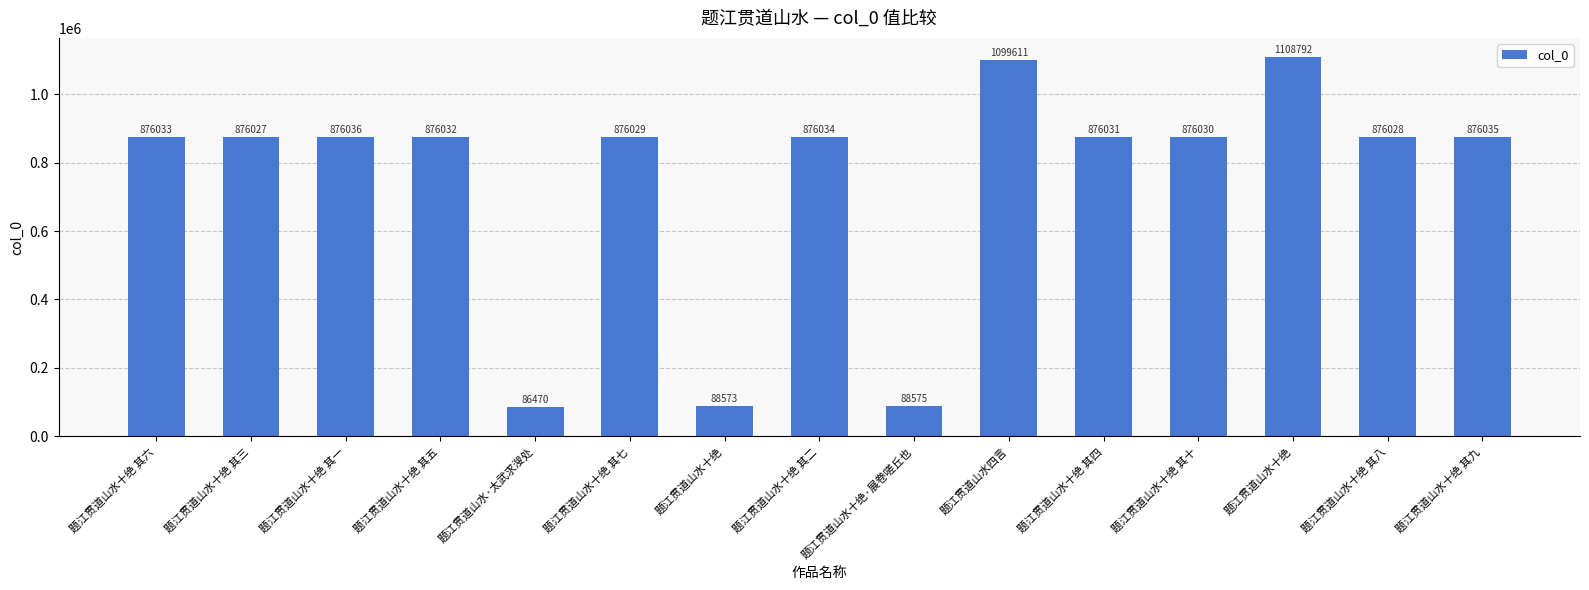

Between 题江贯道山水十绝 其三 and 题江贯道山水十绝, which is larger?

题江贯道山水十绝